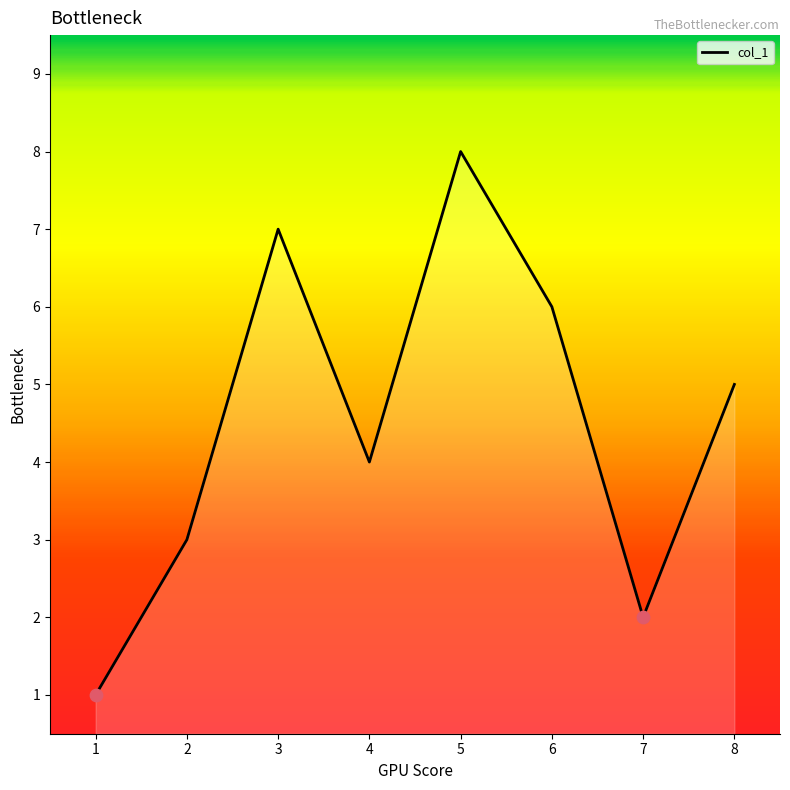

Which has a higher value, 3 or 1?

3